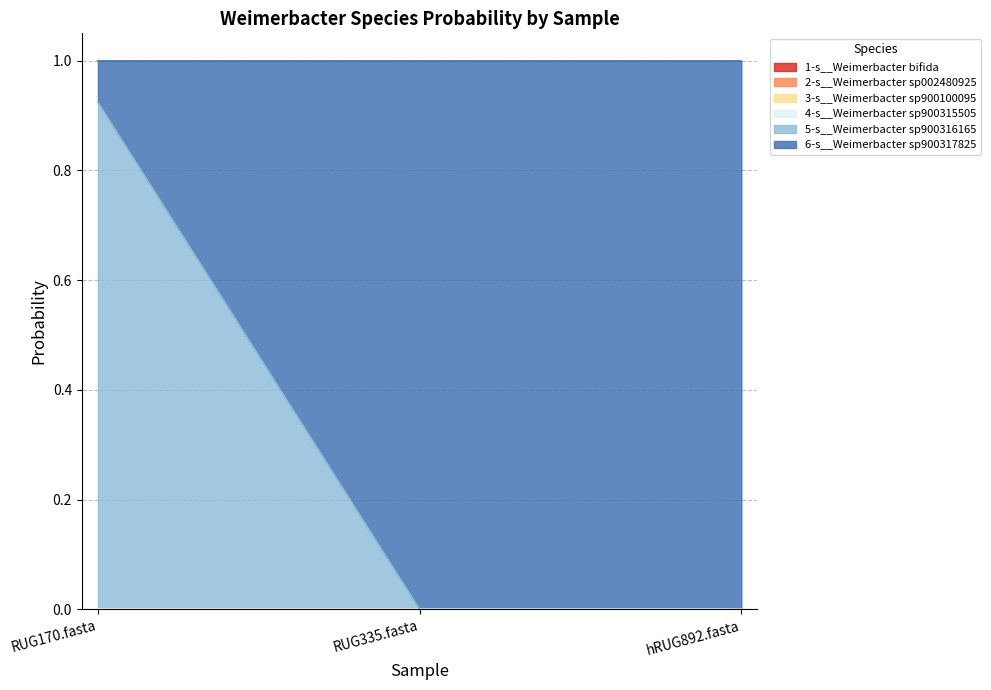

The 3-s__Weimerbacter sp900100095 series shows -0.0 at hRUG892.fasta. True or false?

False